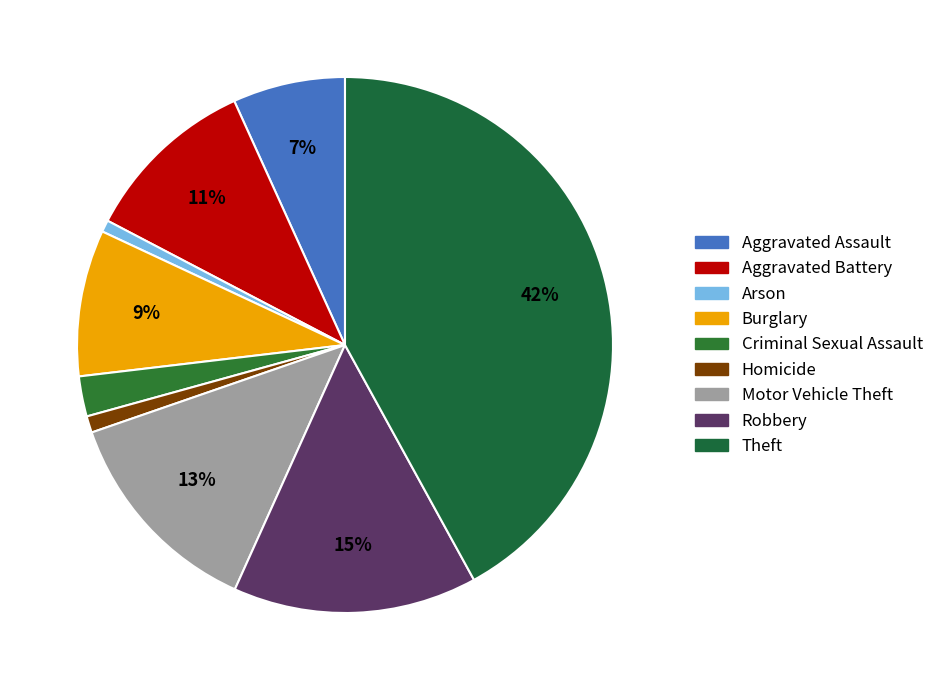

How many segments does this pie chart have?

9